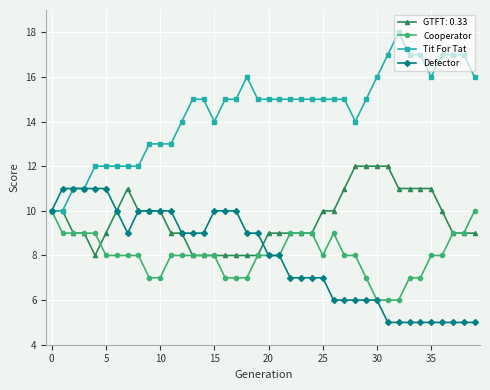

Rank the series by their maximum value, from highest to lowest.

Tit For Tat, GTFT: 0.33, Defector, Cooperator